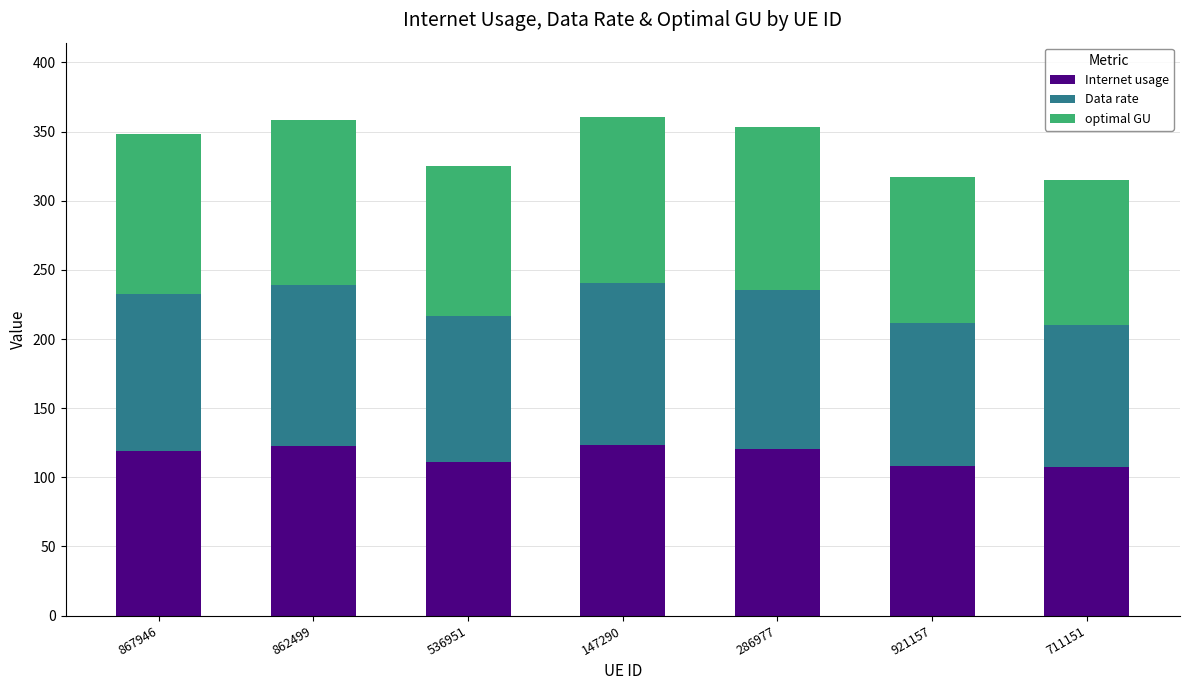

How many values in the Internet usage series exceed 118?

4